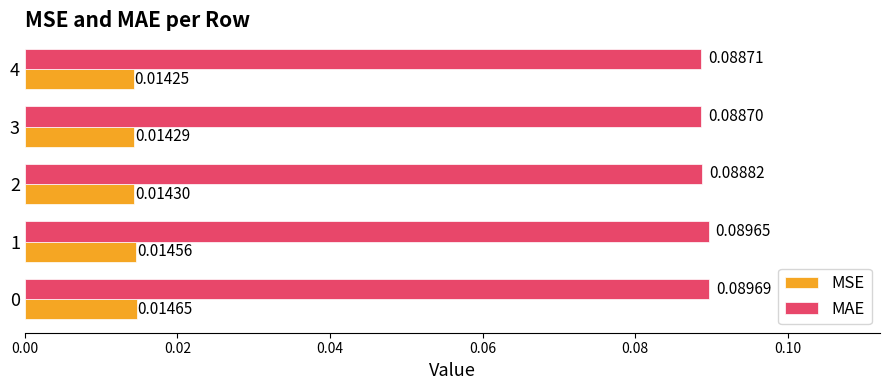

Rank the series by their maximum value, from lowest to highest.

MSE, MAE